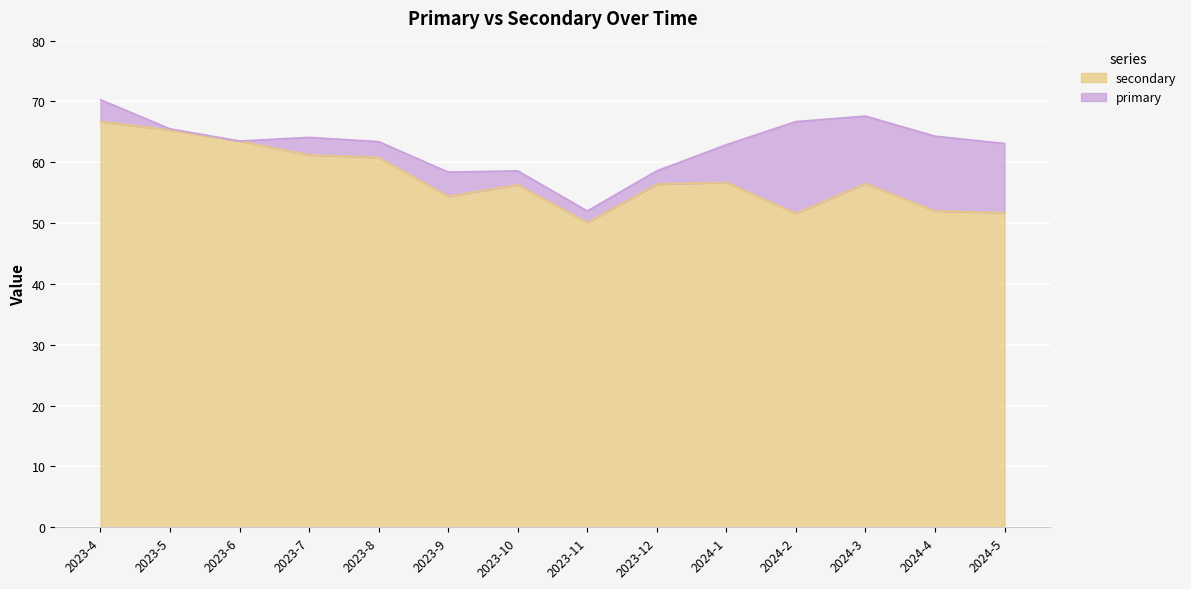

The value of primary at 2024-4 is 64.3. True or false?

True